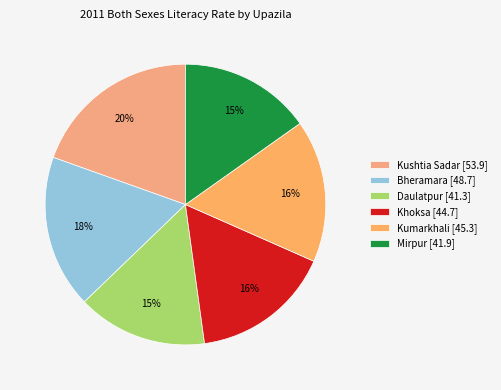

What percentage is the Kumarkhali slice, to the nearest percent?

16%